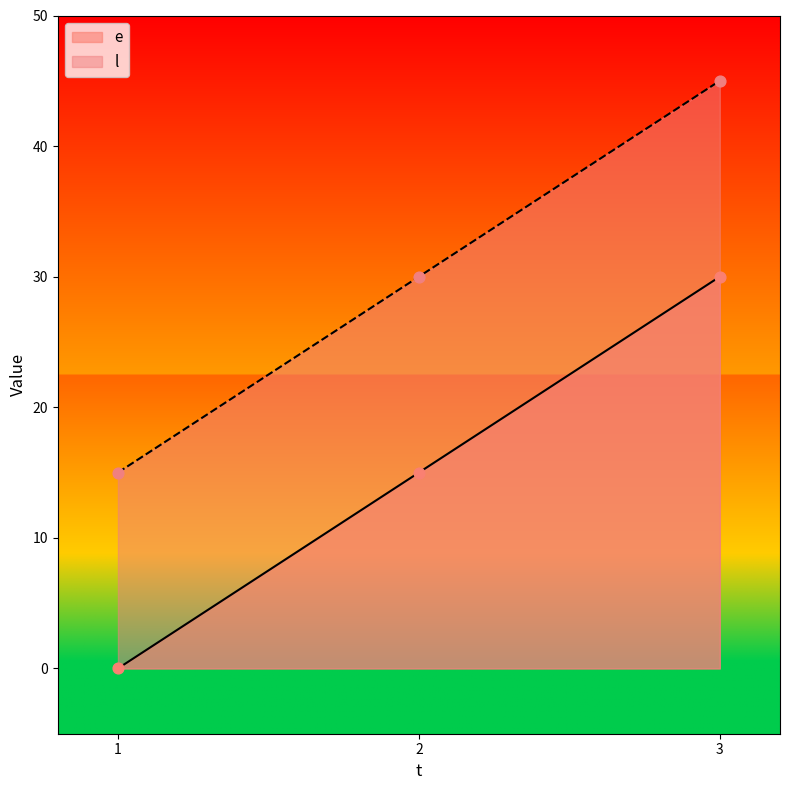

What are all the series names shown in the legend?

e, l